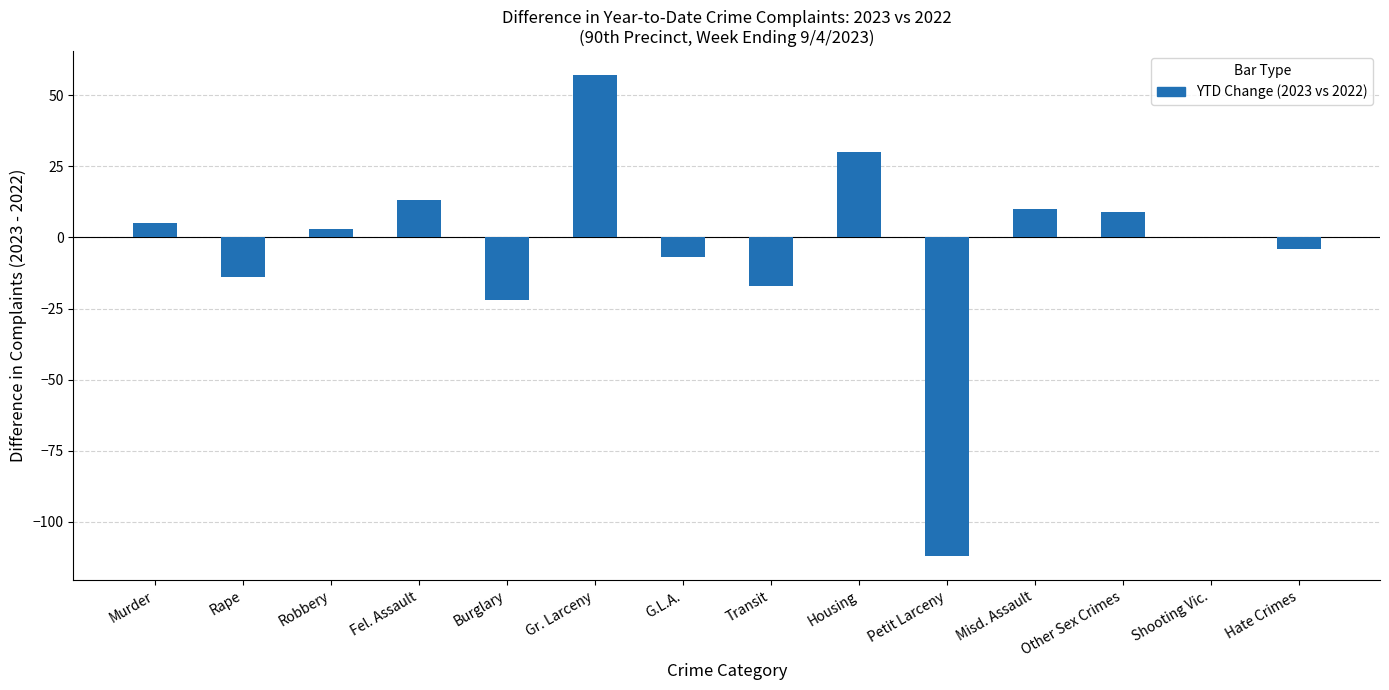

The value at Burglary is -37. True or false?

False